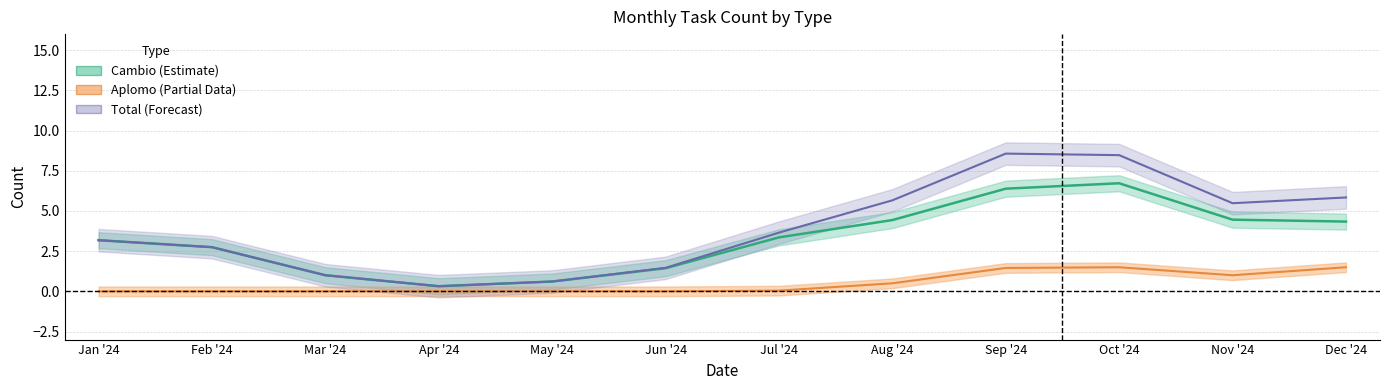

Which has a higher value, Sep '24 or Dec '24?

Sep '24